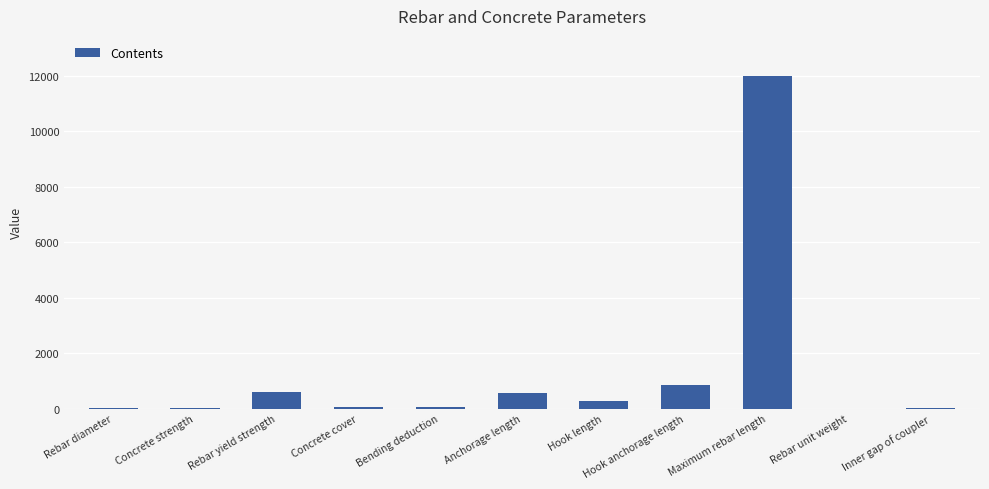

The chart shows a value of 50.0 at Concrete cover. True or false?

True